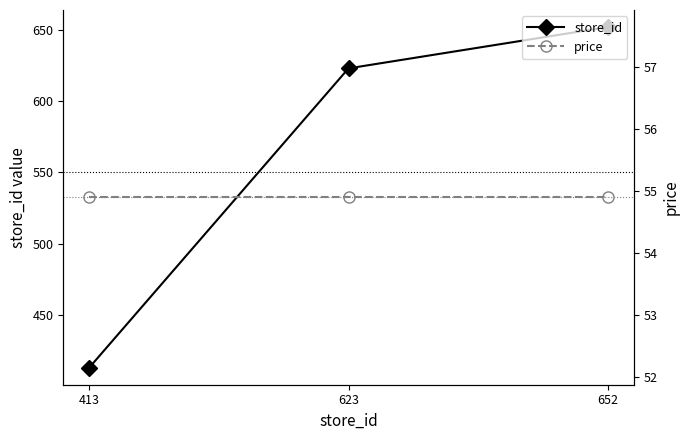

List the series in order of their overall mean, highest first.

store_id, price